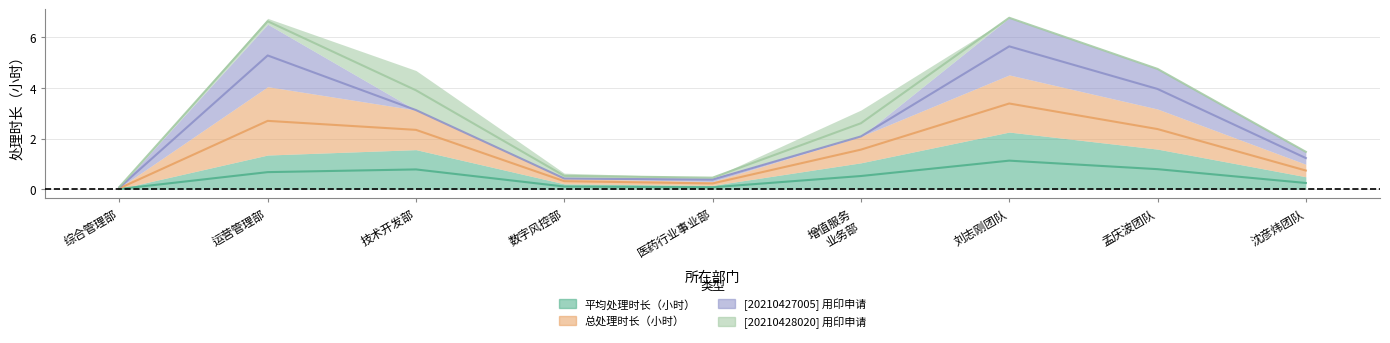

How many interior local valleys does the 平均处理时长（小时） series have?

1